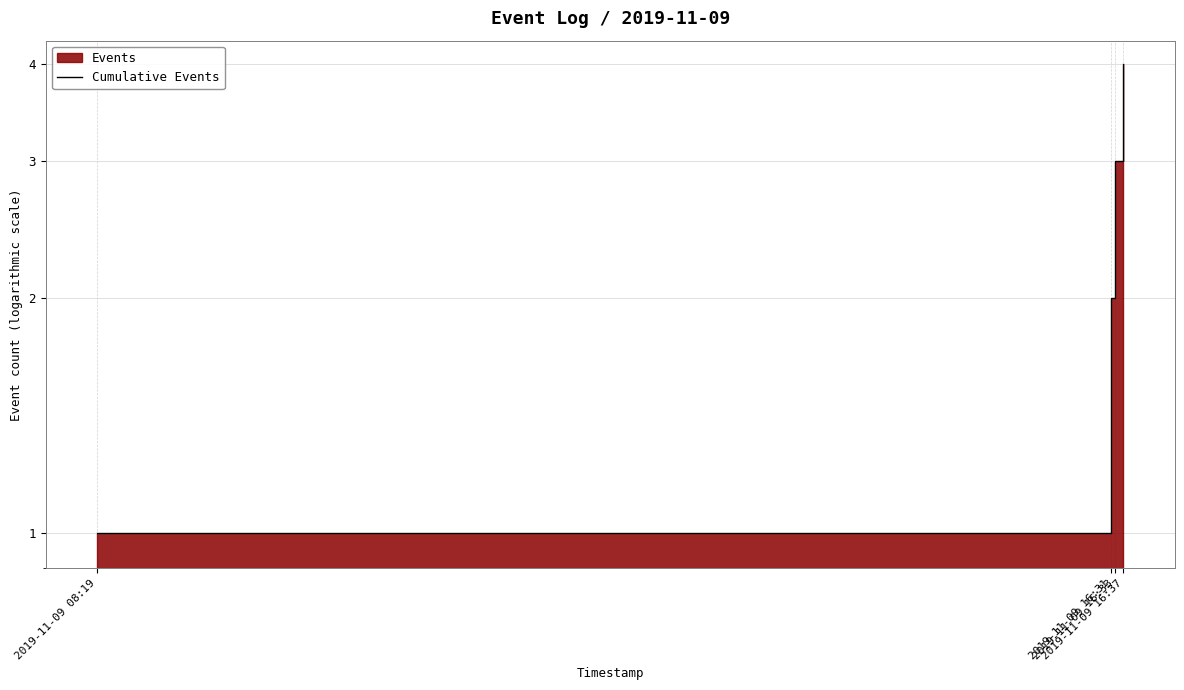

List the labels in order of value, largest first.

2019-11-09 16:37, 2019-11-09 16:33, 2019-11-09 16:31, 2019-11-09 08:19